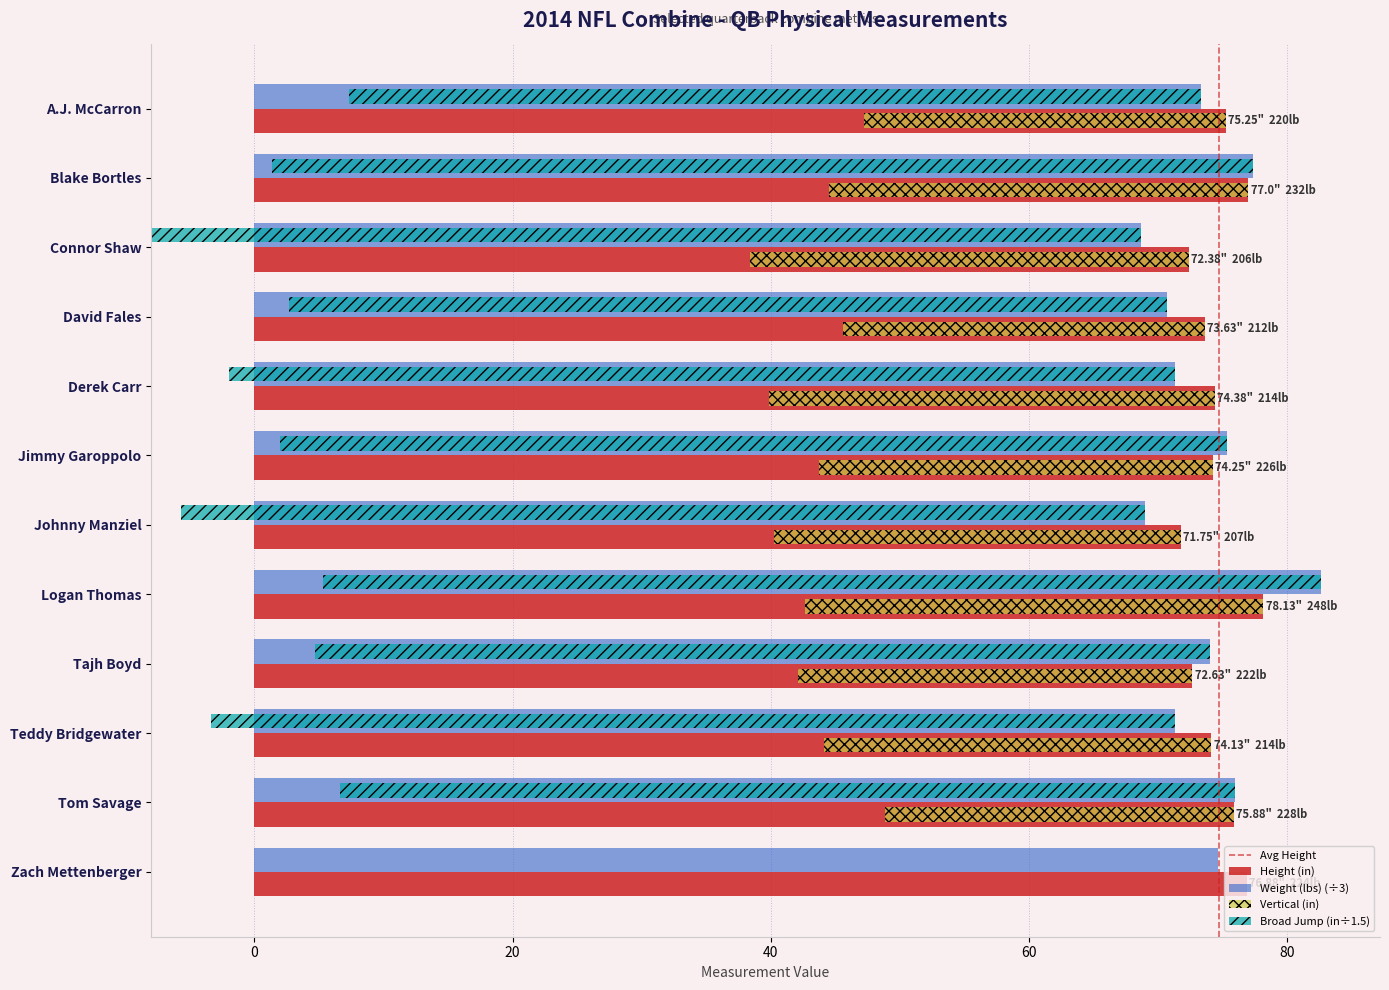

What value does the Height (in) series have at David Fales?

73.6